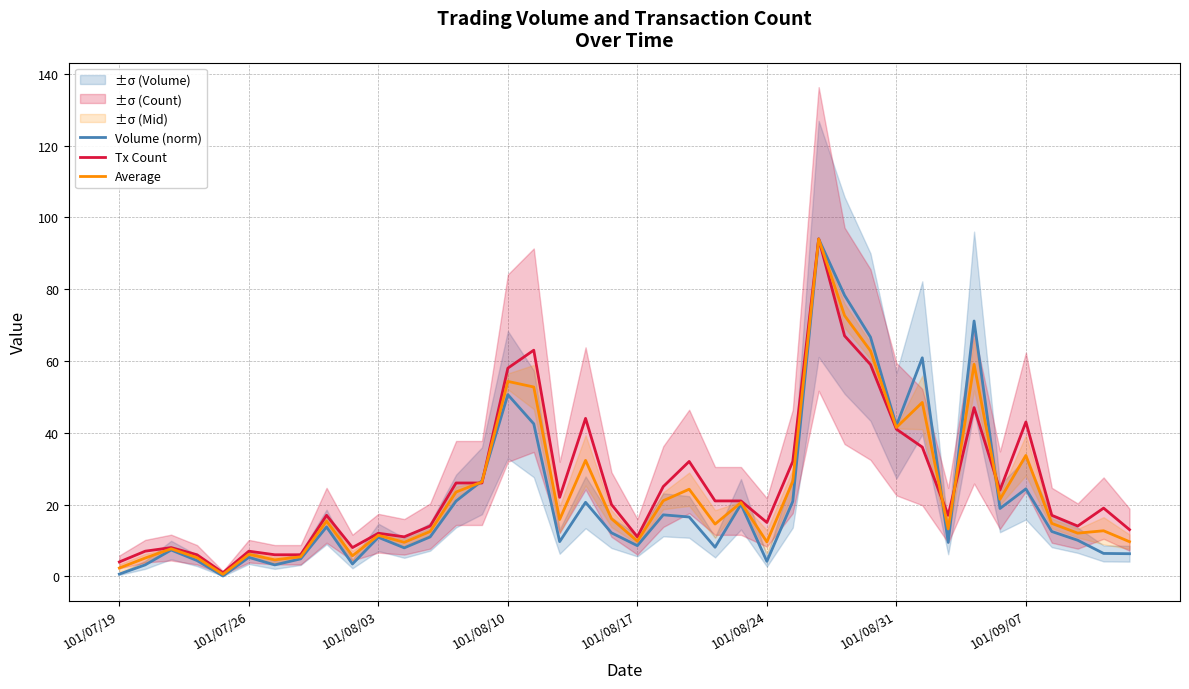

At which label does Volume (norm) first exceed 12?

8